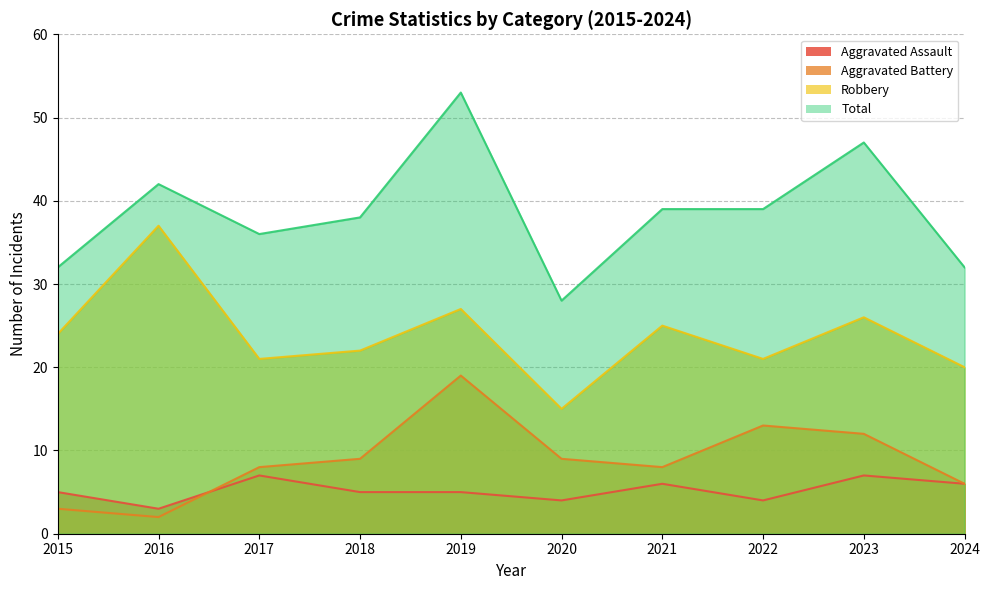

True or false: Total and Robbery cross at least once.

False